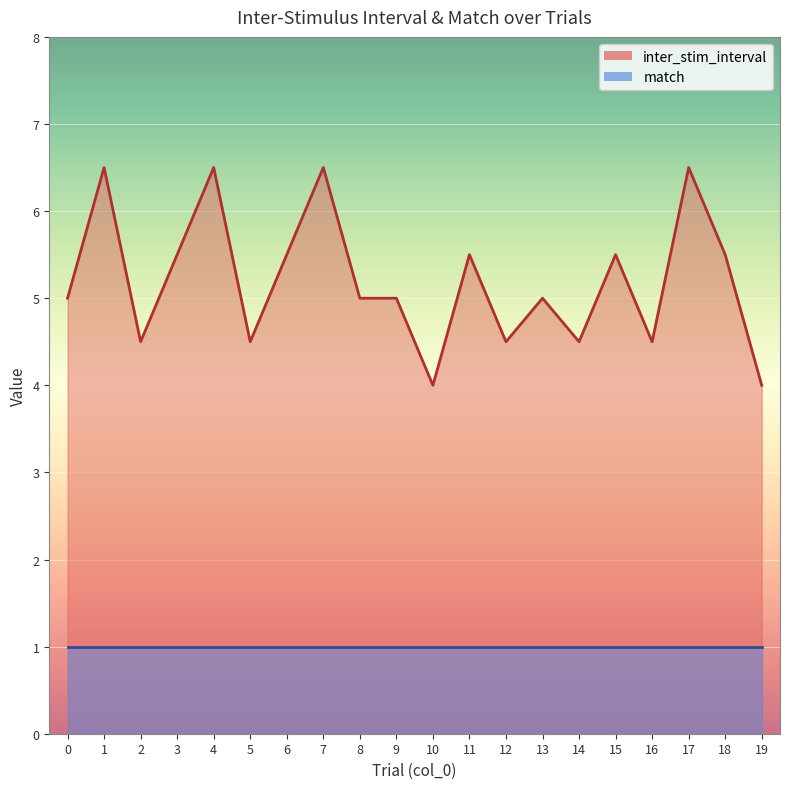

Rank the categories by value from lowest to highest.

10, 19, 2, 5, 12, 14, 16, 0, 8, 9, 13, 3, 6, 11, 15, 18, 1, 4, 7, 17